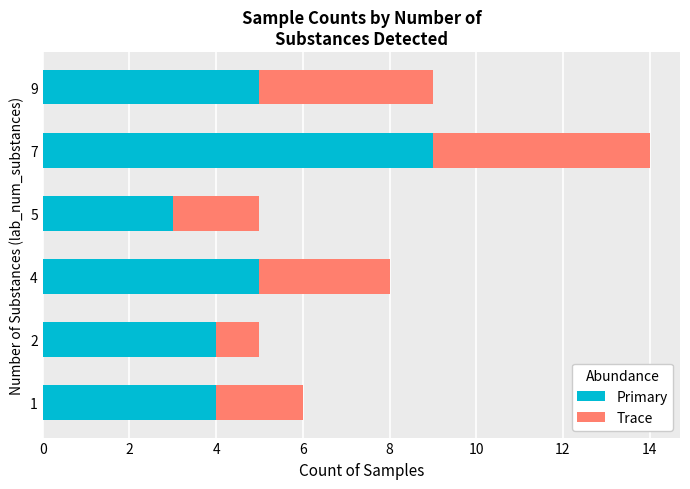

What is the sum of all Primary values?

30